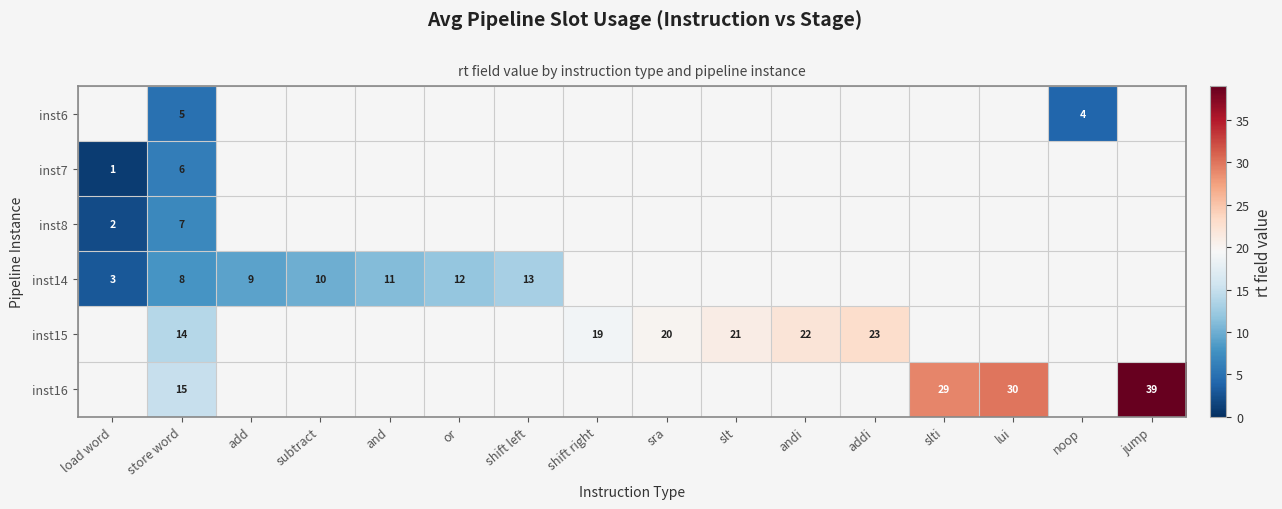

At which category is the sum across all series the highest?

store word